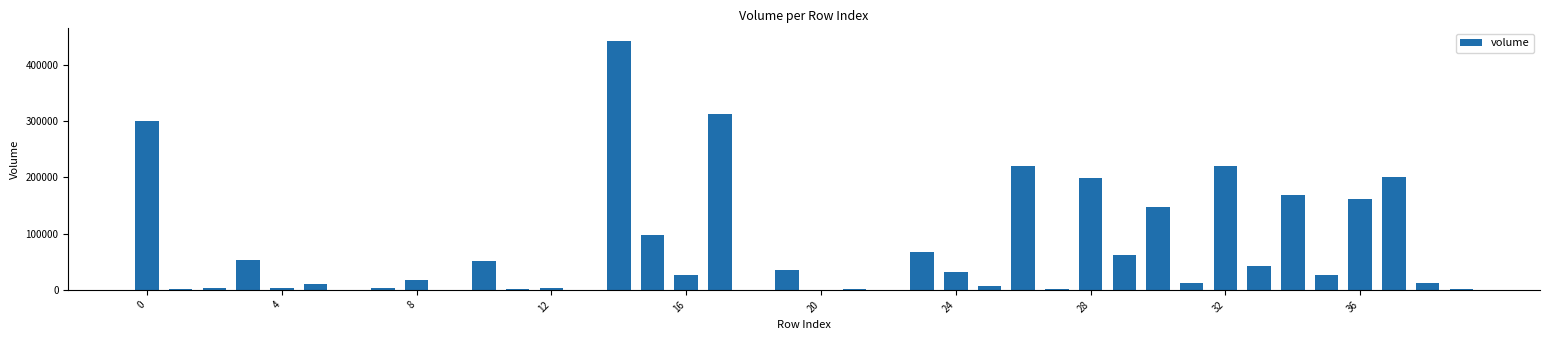

What is the greatest value displayed?

443086.1